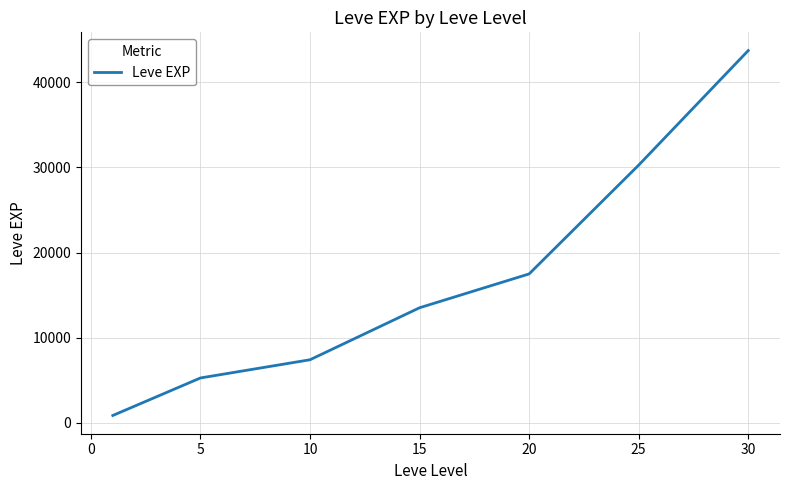

What is the sum of all values?

118511.7